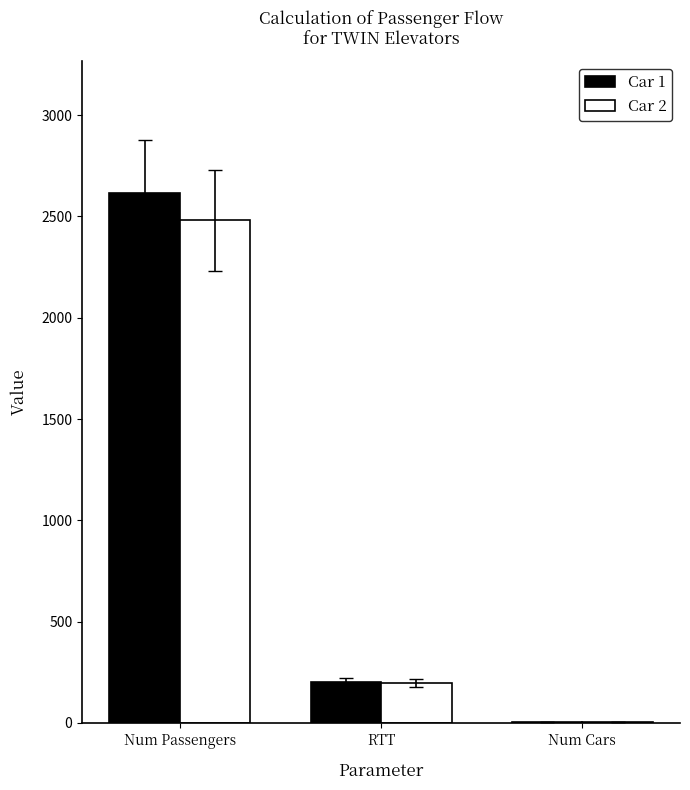

Are the bars horizontal?

No